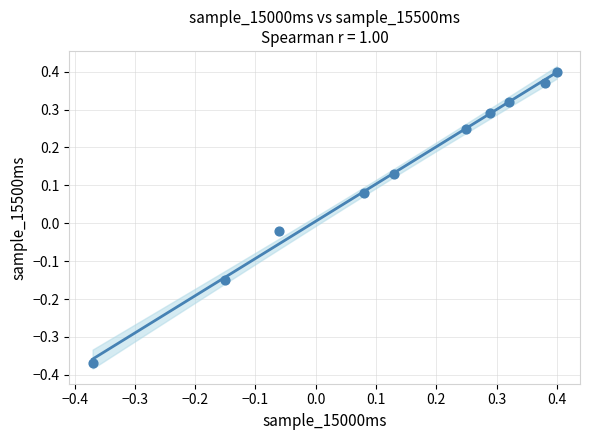

What is the range of Y values (max minus min)?

0.8